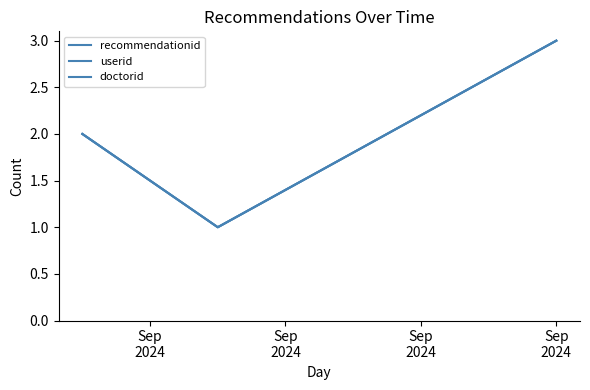

What is the sum of all userid values?

6